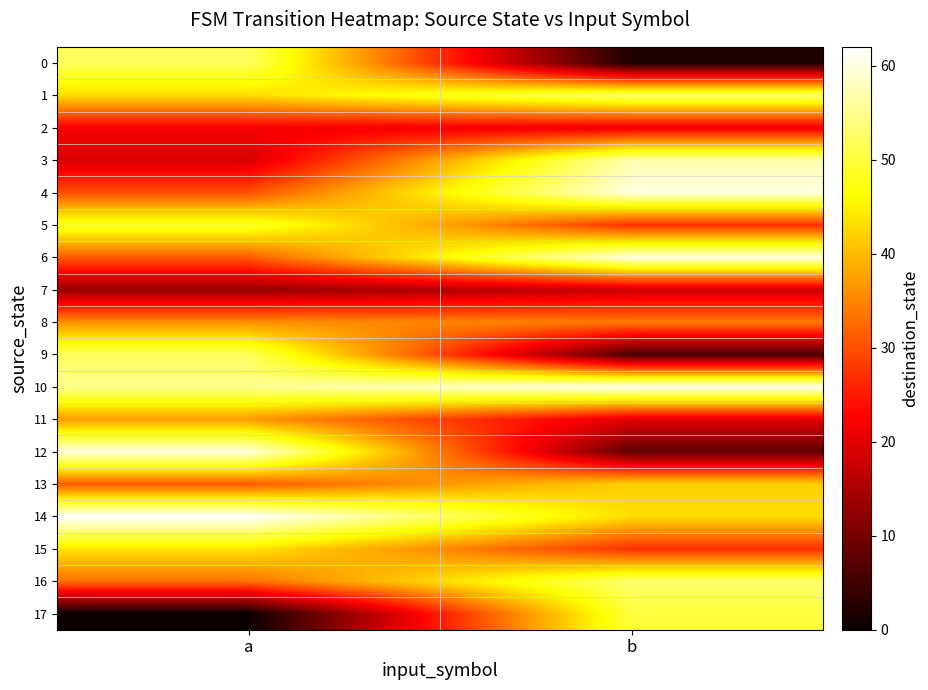

Reading left to right, what are all the values shown in this chart?

0: a=52	b=2
1: a=43	b=53
2: a=22	b=21
3: a=19	b=57
4: a=30	b=60
5: a=49	b=27
6: a=31	b=60
7: a=13	b=18
8: a=36	b=34
9: a=52	b=6
10: a=55	b=61
11: a=37	b=20
12: a=60	b=8
13: a=31	b=42
14: a=62	b=43
15: a=44	b=27
16: a=33	b=53
17: a=0	b=50